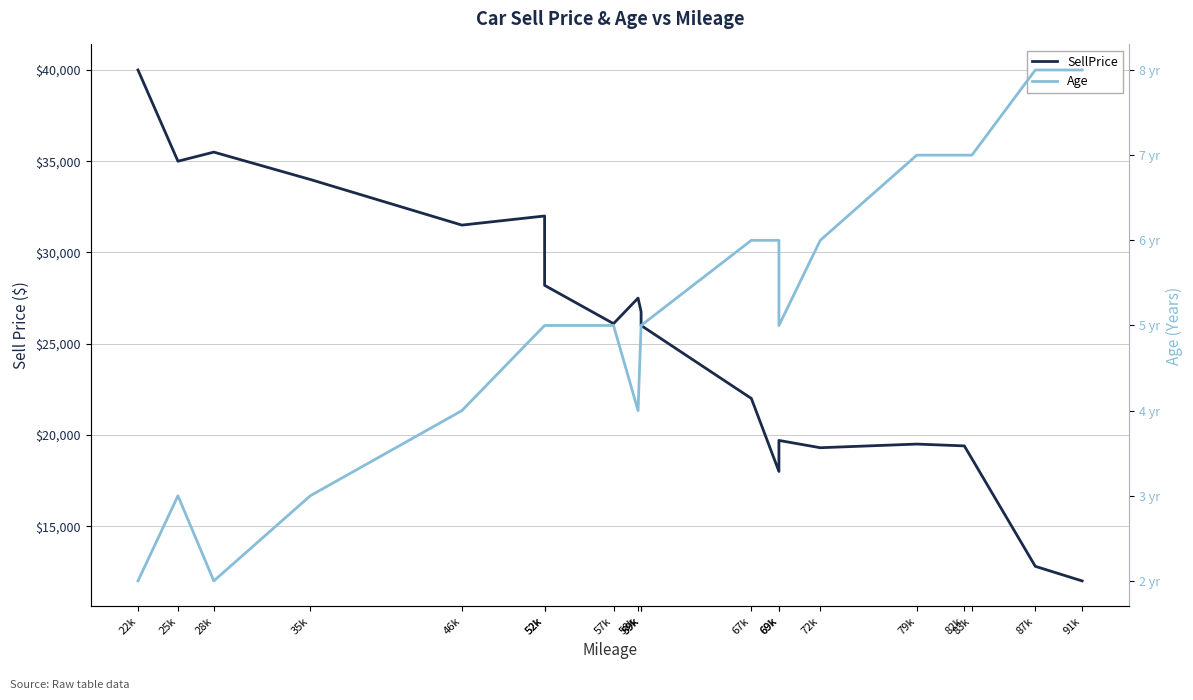

Which has a higher value, 22k or 69k?

22k